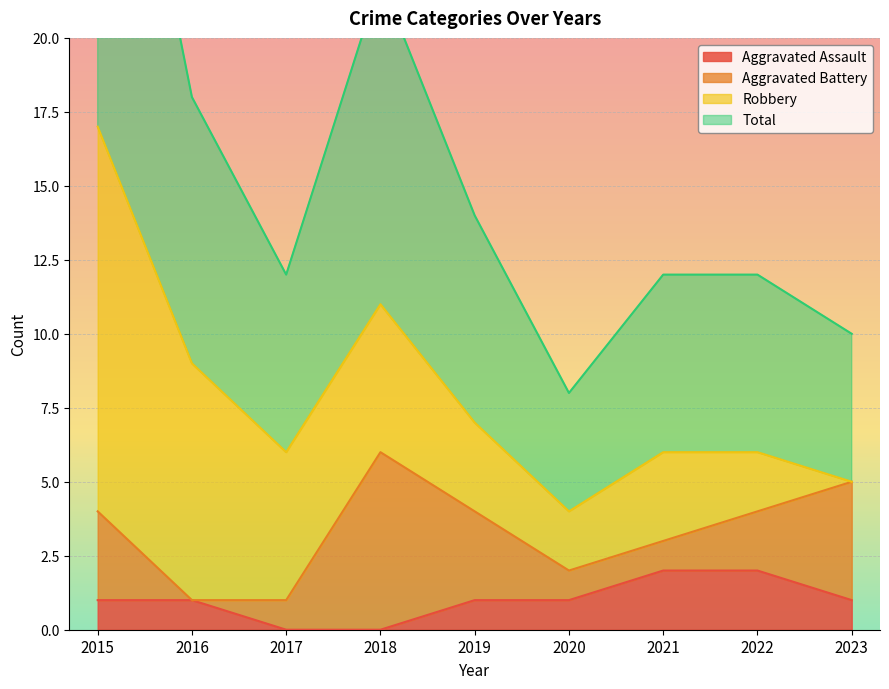

True or false: Aggravated Assault and Total intersect in this chart.

False